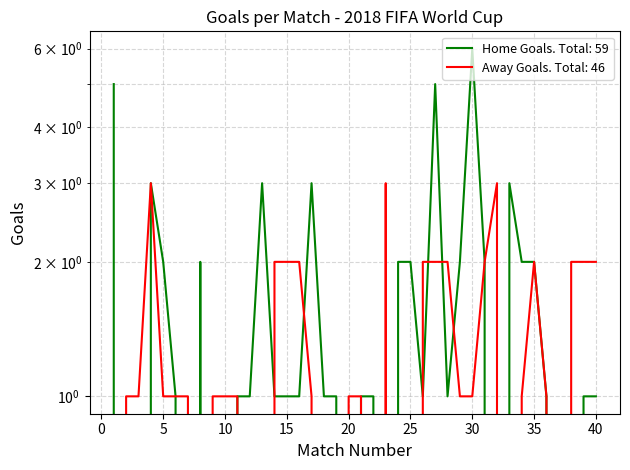

In Away Goals, how many points are lower than both neighbors (excluding endpoints)?

4